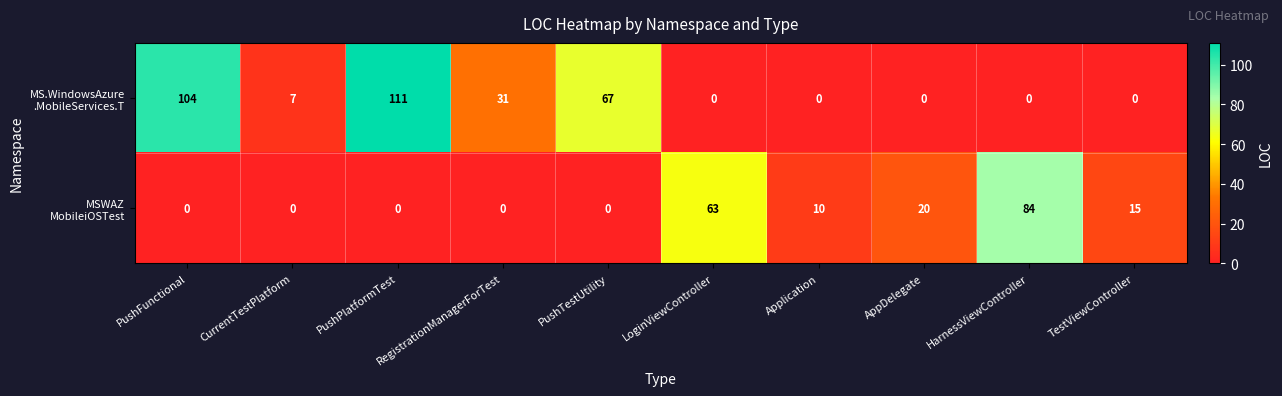

What is the maximum value shown in the chart?

111